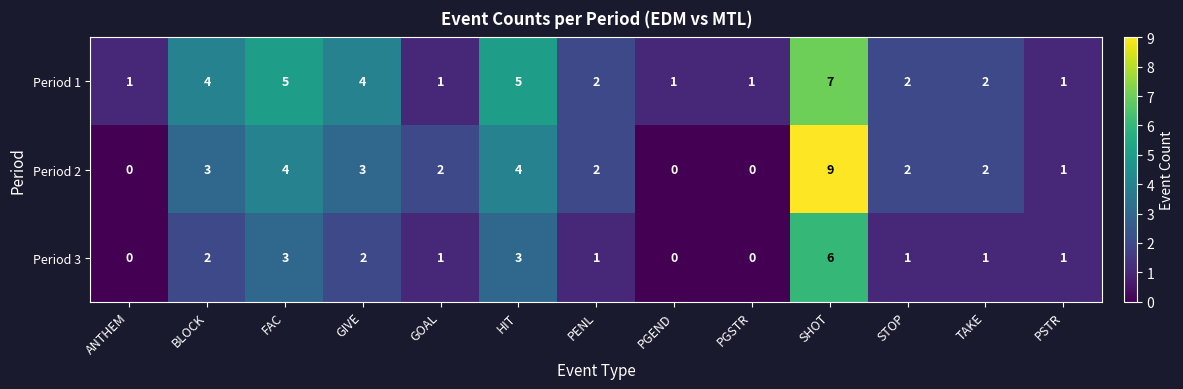

True or false: Period 1 has a value of 1 at PGEND.

True